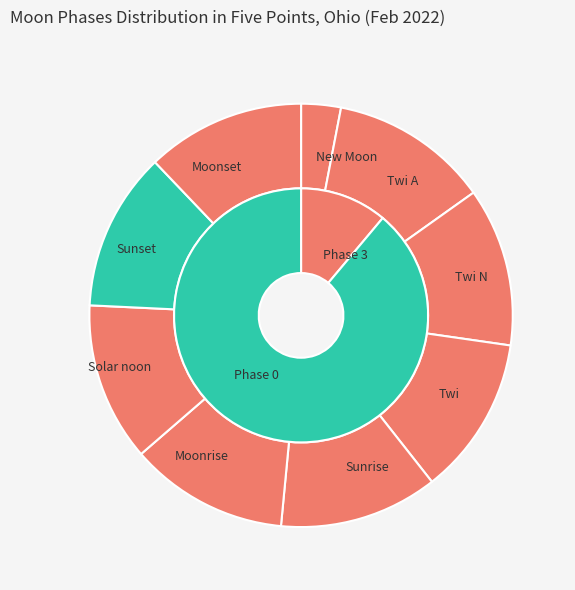

How many segments does this pie chart have?

9